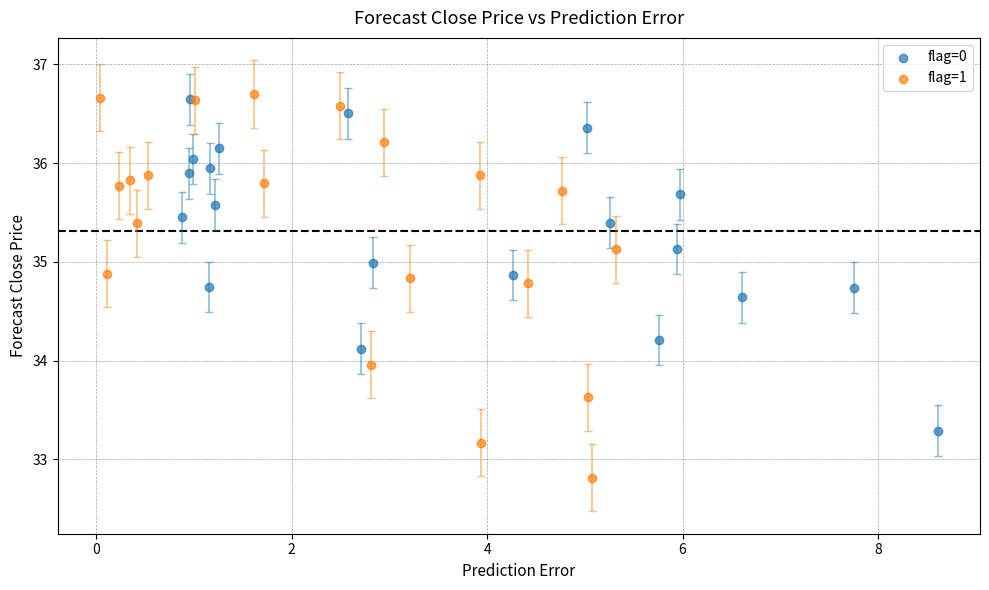

Which series has the largest Y range (max minus min)?

flag=1